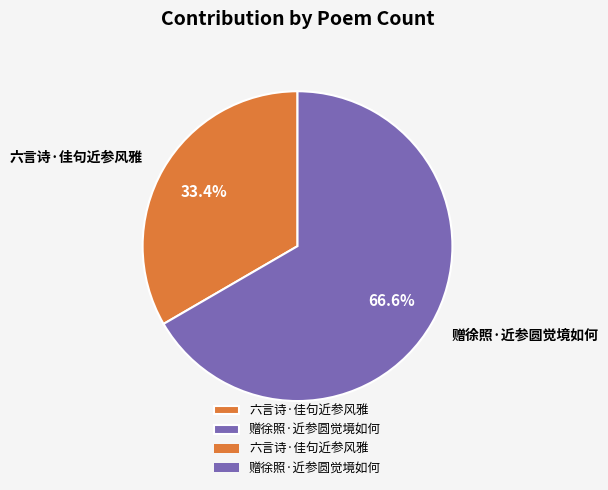

Which slice represents more than half of the pie?

赠徐照·近参圆觉境如何